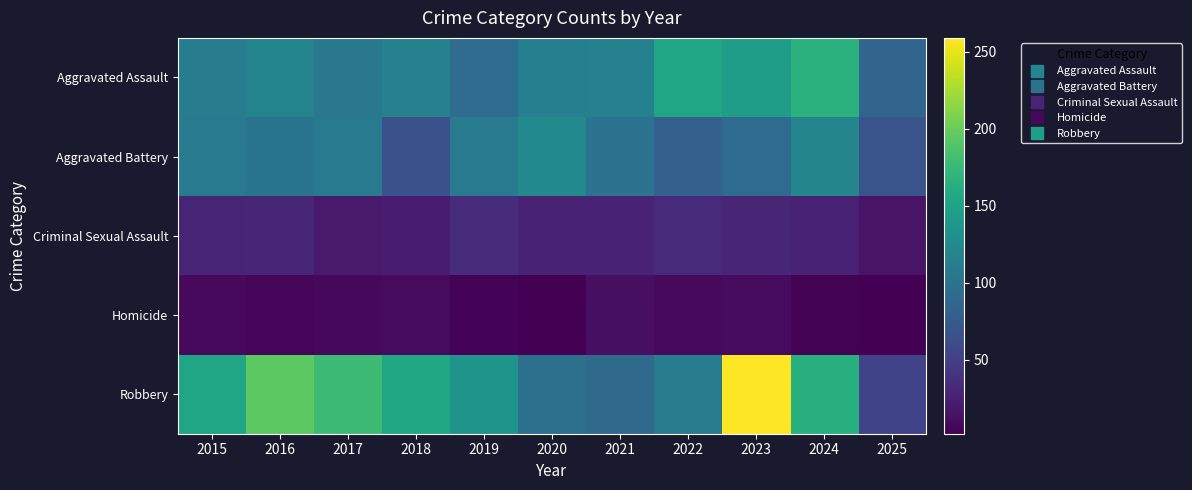

At how many categories does at least one series exceed 27?

11